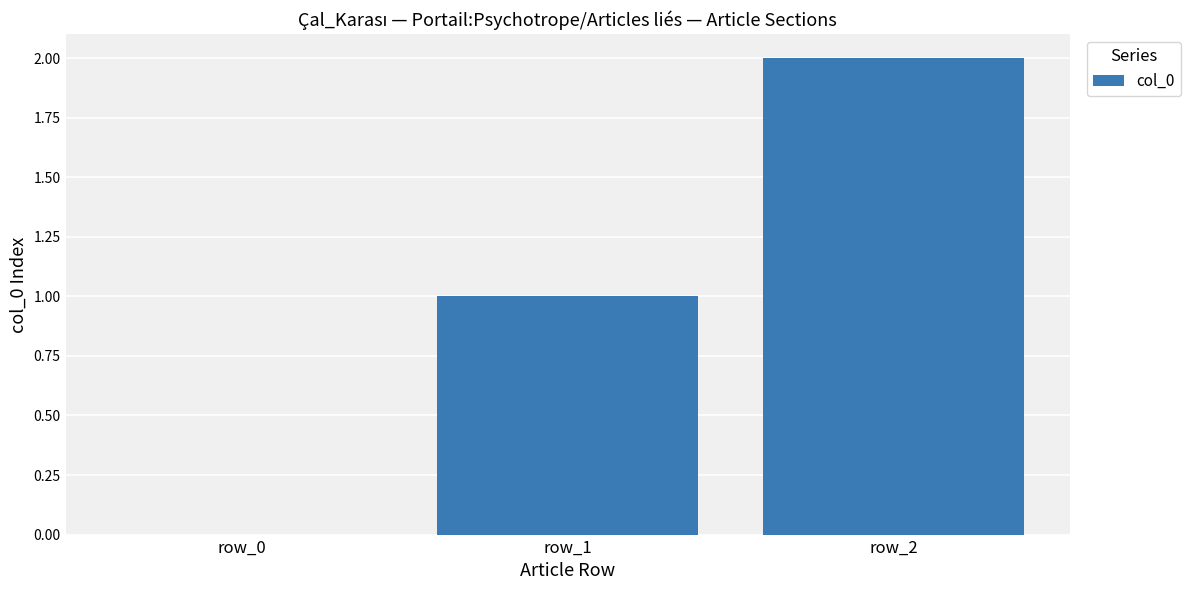

What is the sum of all values?

3